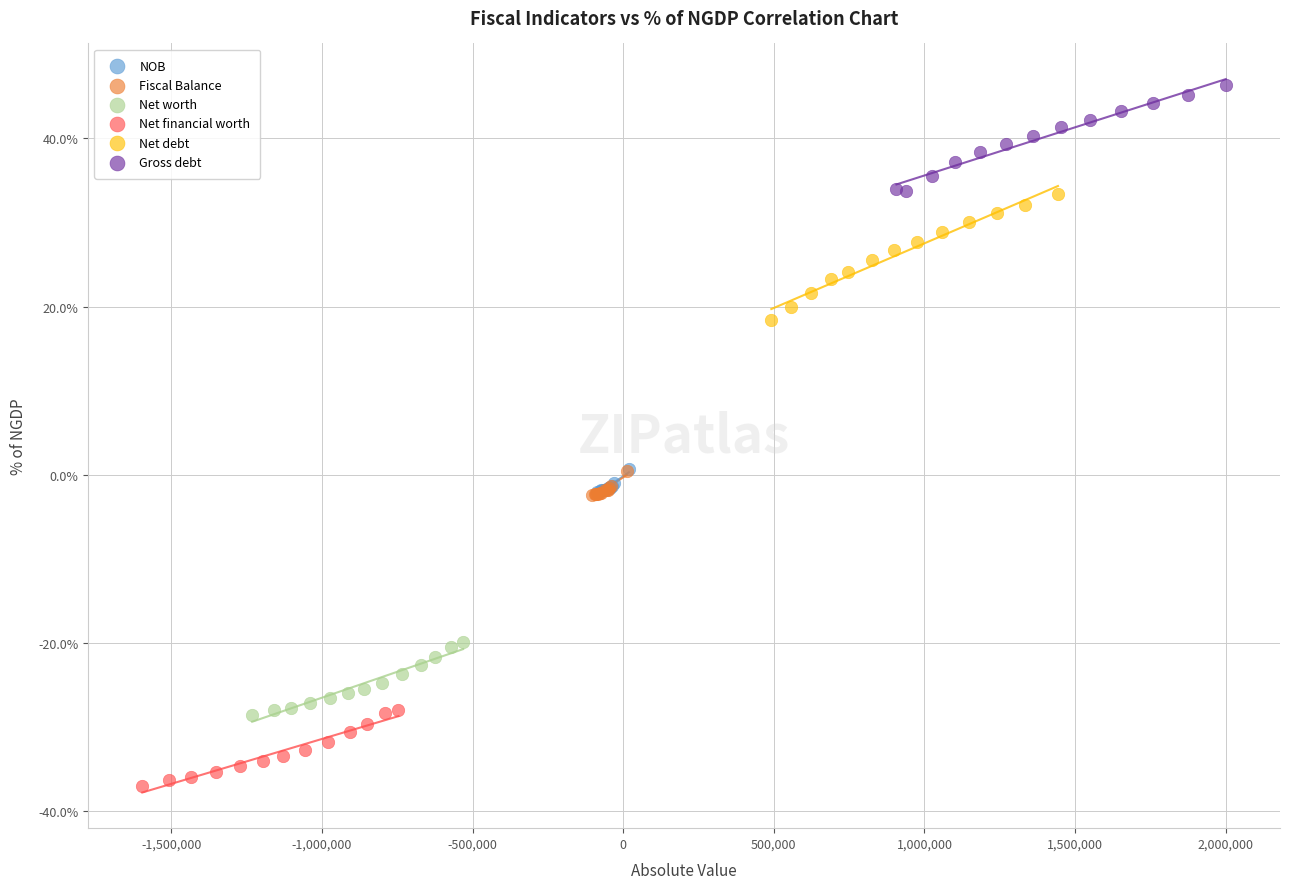

Which series contains the lowest Y value?

Net financial worth